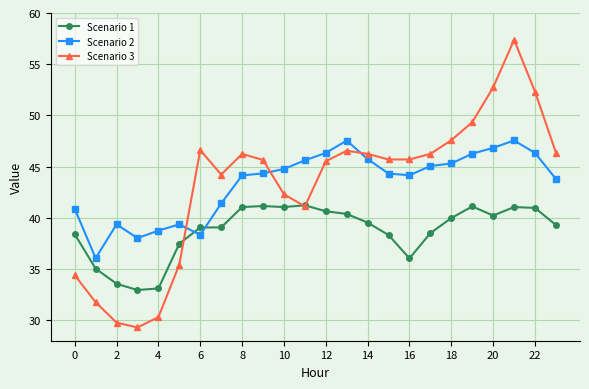

What are all the series names shown in the legend?

Scenario 1, Scenario 2, Scenario 3